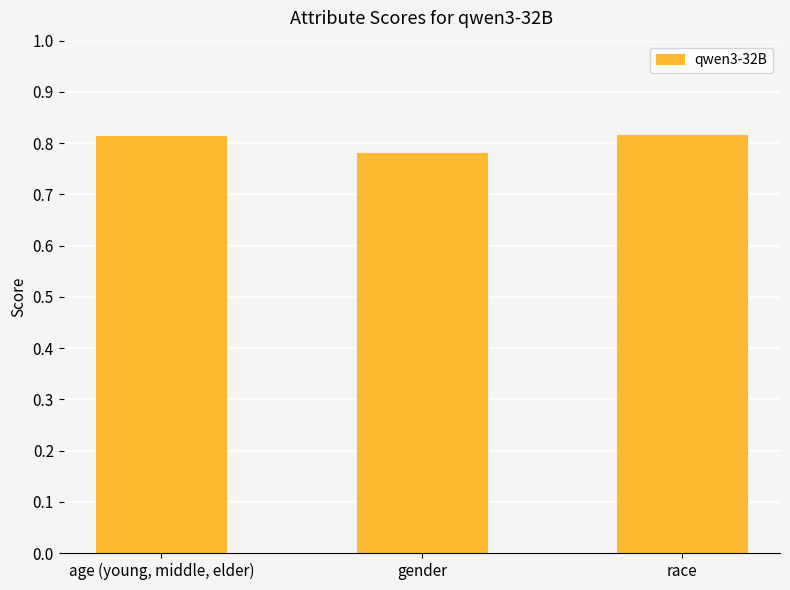

Where is the data nearest to the value 0?

gender